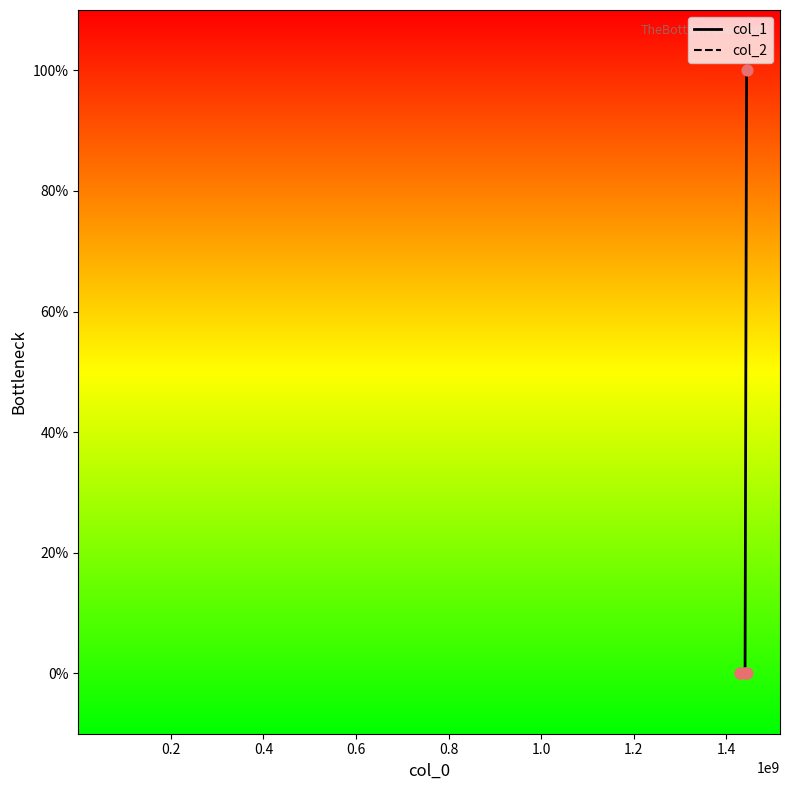

What are all the series names shown in the legend?

col_1, col_2